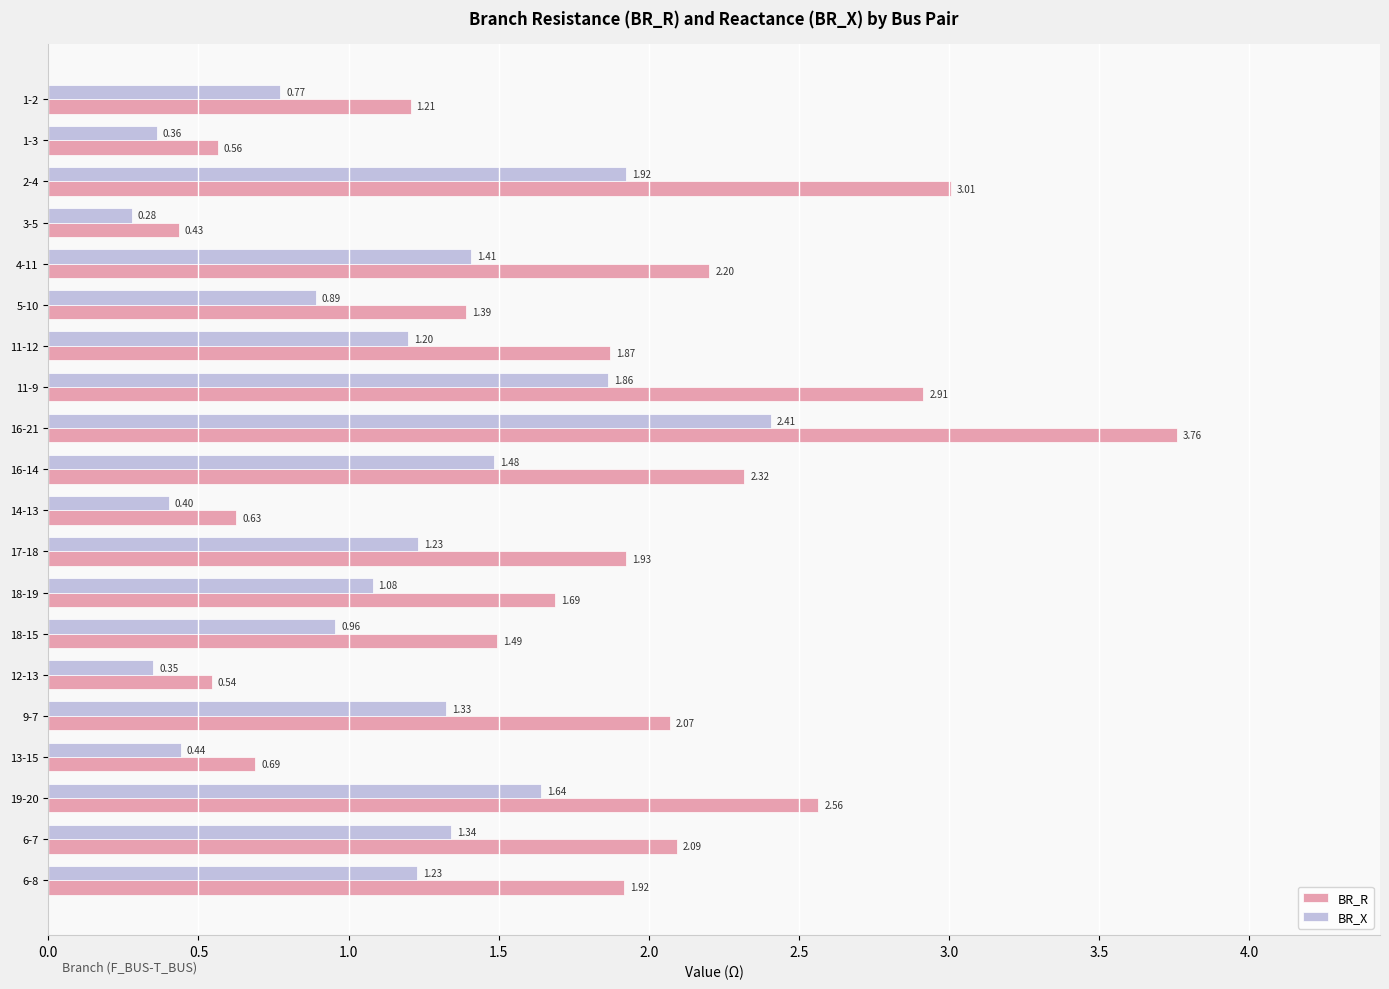

Is the value of BR_X at 18-19 greater than the value of BR_R at 3-5?

Yes